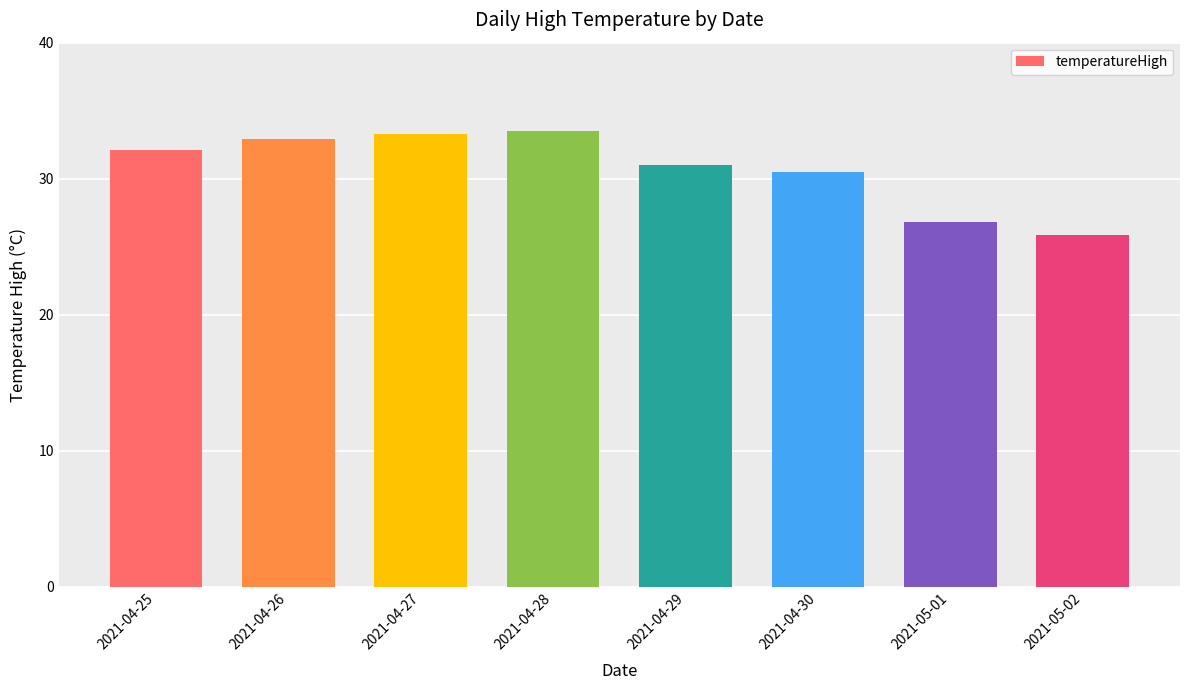

At which label is the value closest to 29?

2021-04-30